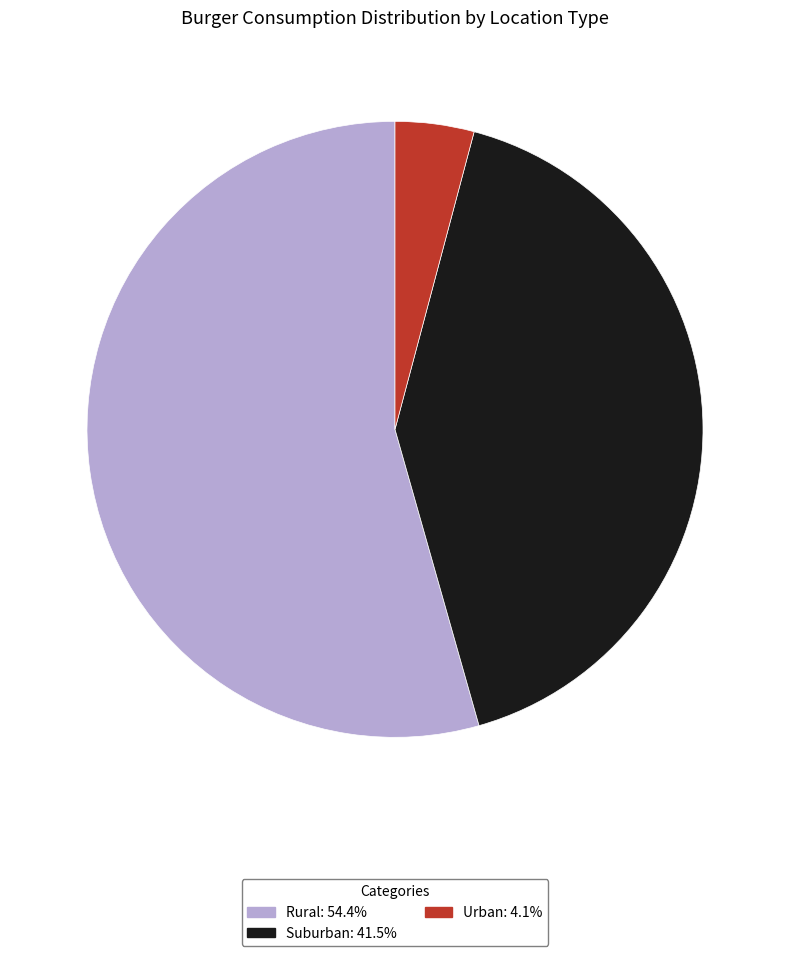

Is there a majority slice in this chart?

Yes